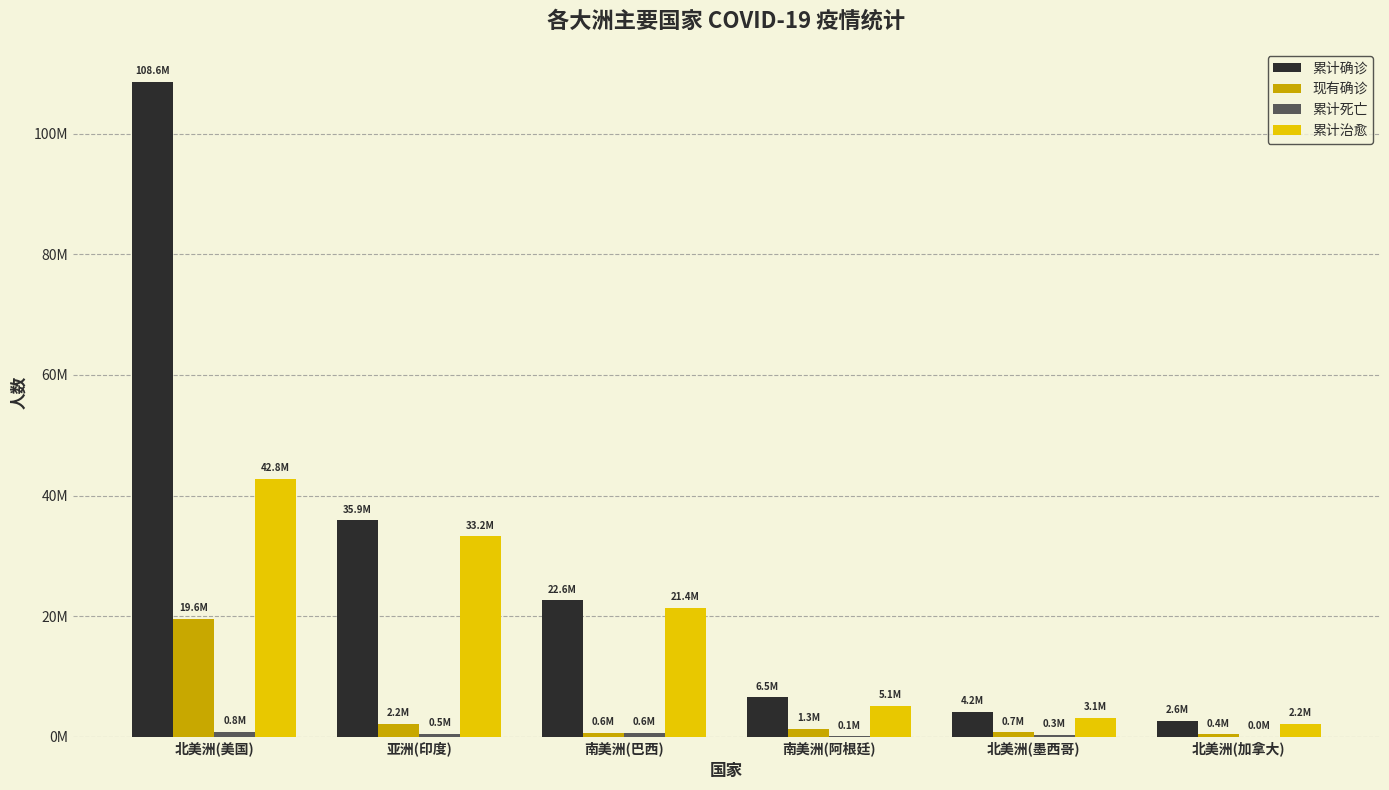

Does the chart contain stacked bars?

No